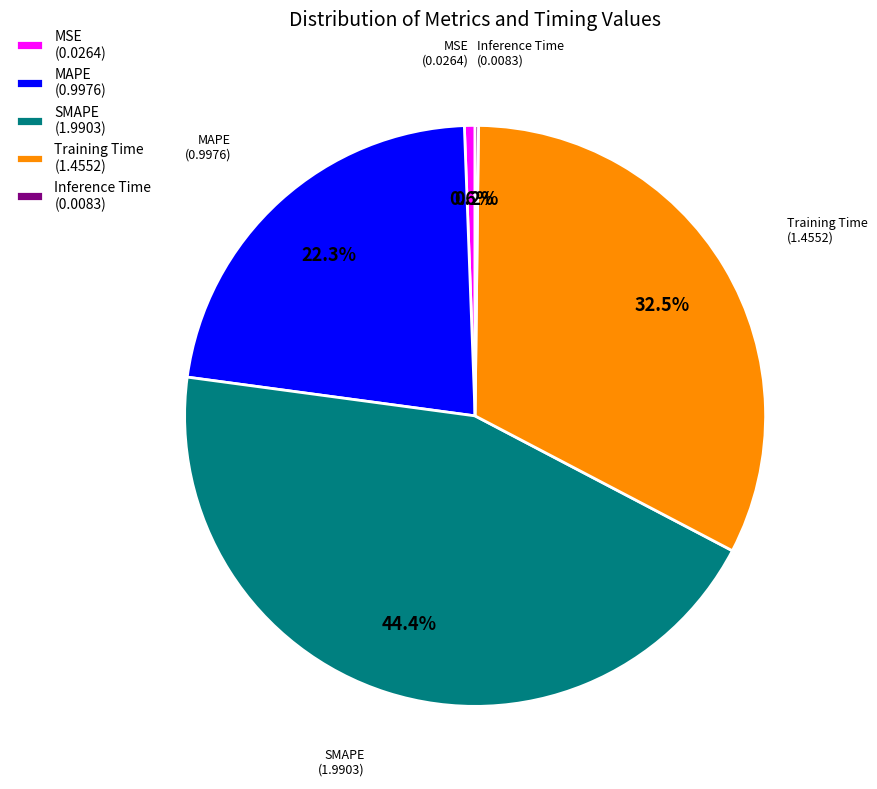

Which has a higher value, MSE (0.0264) or SMAPE (1.9903)?

SMAPE (1.9903)